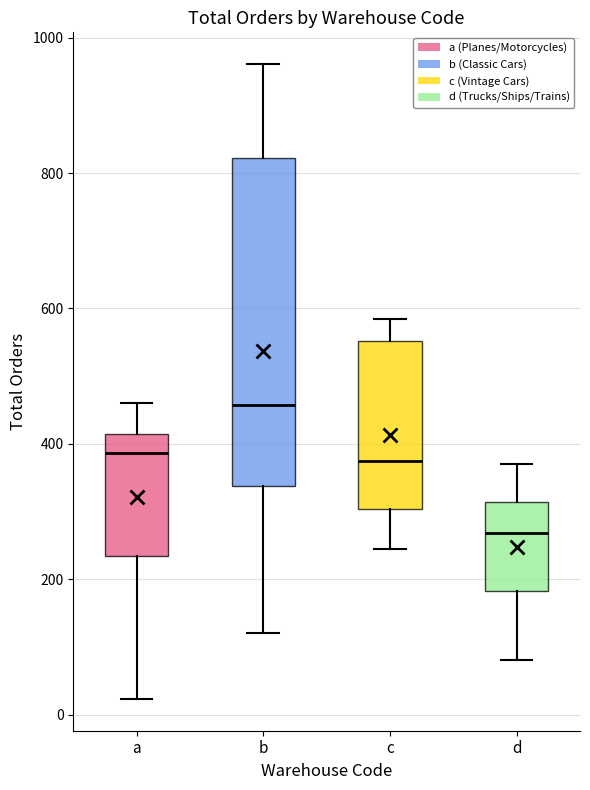

Reading left to right, read every box against the y-axis: the position of its median line, the range the box covers, and the ends of its whiskers. The values are not printed on the chart, so give them approximately, as read against the axis.

a: median 380, box 240 to 420, whiskers 20 to 460
b: median 460, box 340 to 820, whiskers 120 to 960
c: median 380, box 300 to 560, whiskers 240 to 580
d: median 260, box 180 to 320, whiskers 80 to 380